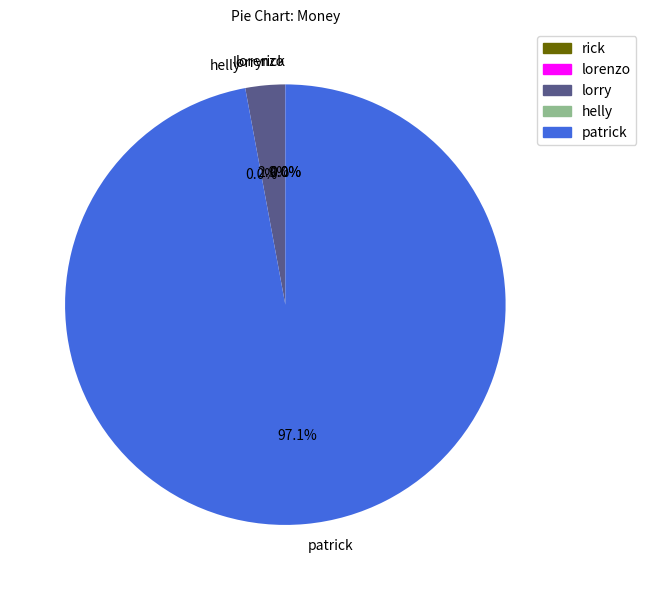

Combined, do rick and lorry account for over 50%?

No